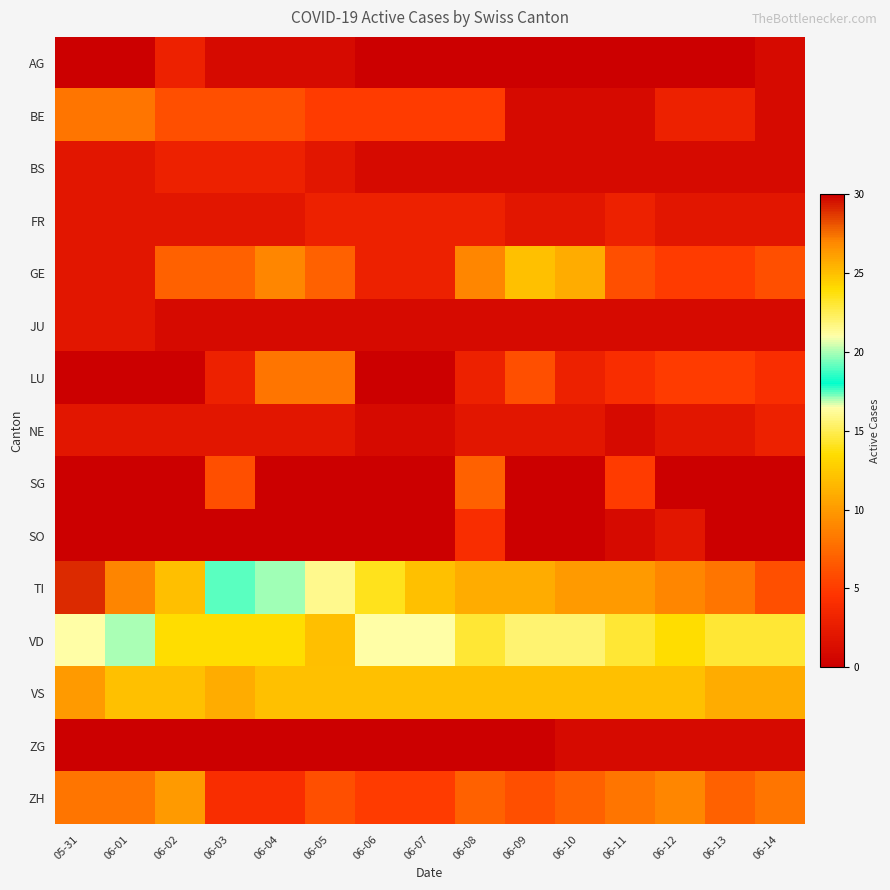

Count the number of categories in the chart.

15